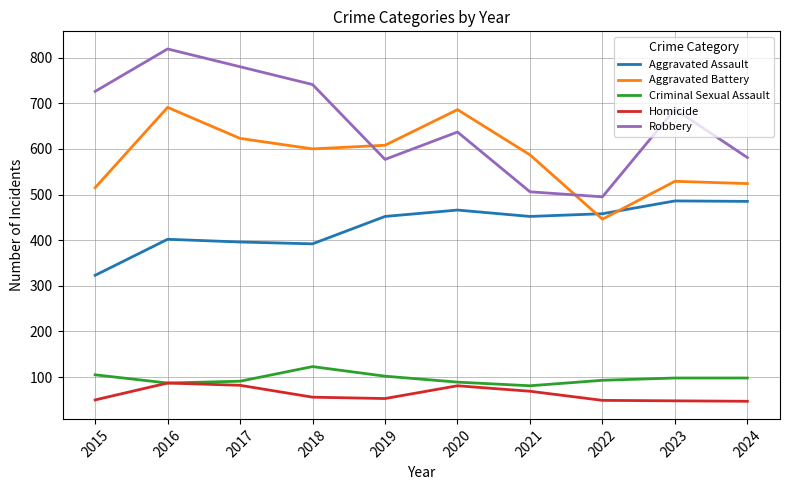

What is the lowest value of the Criminal Sexual Assault series?

81